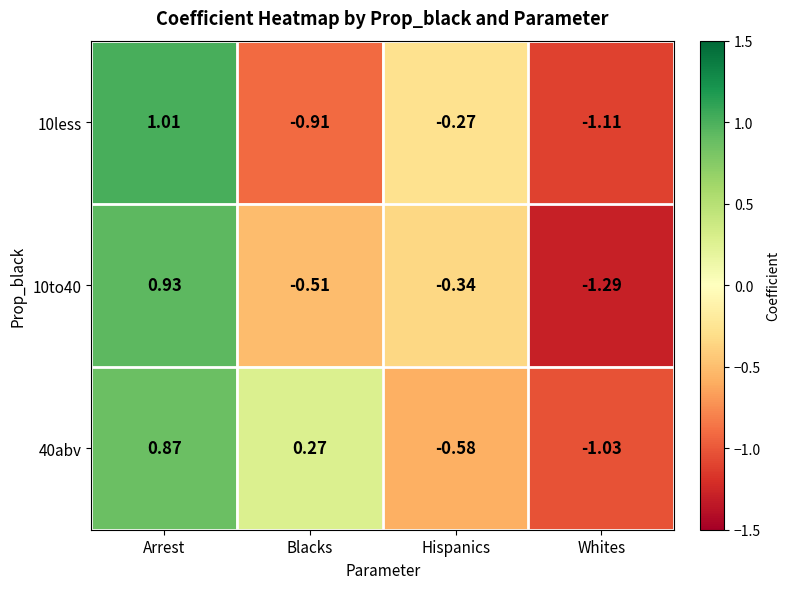

At Hispanics, list the series in order from largest to smallest.

10less, 10to40, 40abv